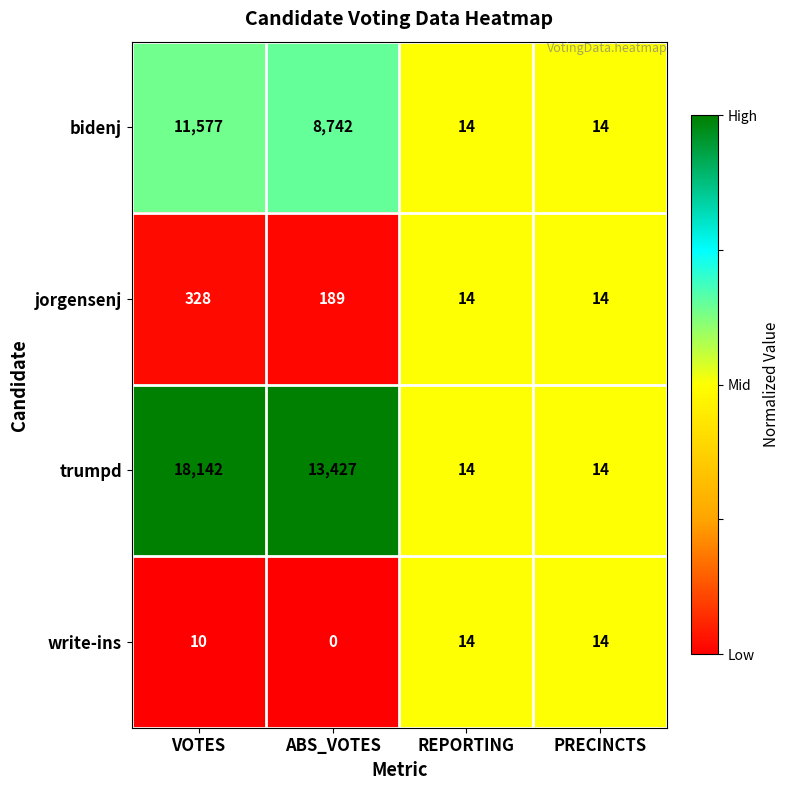

What is the average value of the bidenj series?

5087